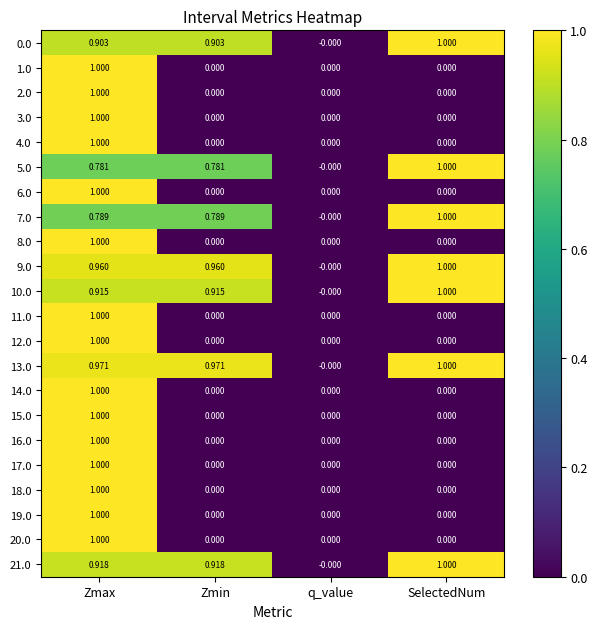

Where is 7.0 nearest to the value 0?

q_value